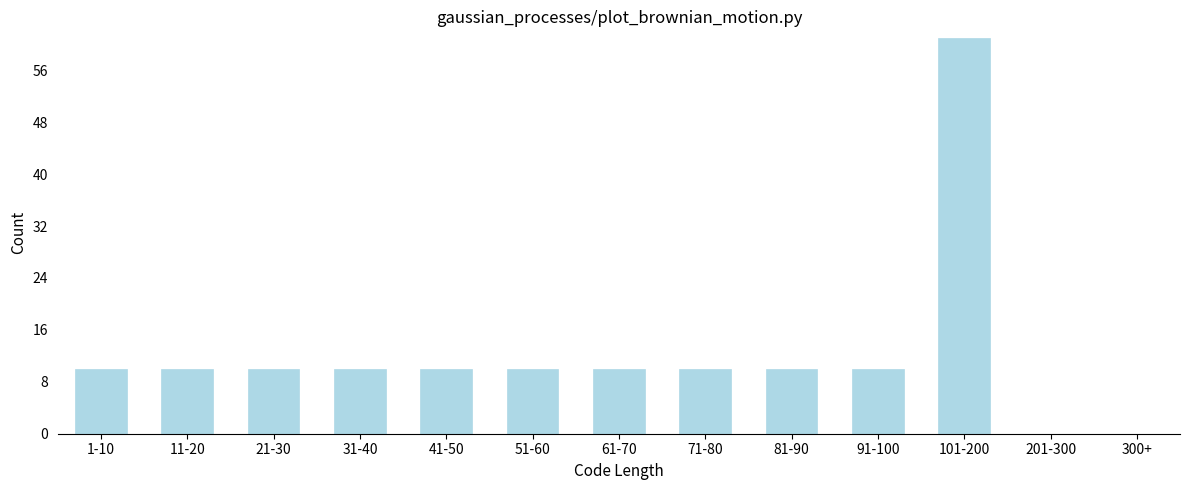

Reading left to right, extract all data points from this chart.

1-10=10	11-20=10	21-30=10	31-40=10	41-50=10	51-60=10	61-70=10	71-80=10	81-90=10	91-100=10	101-200=61	201-300=0	300+=0